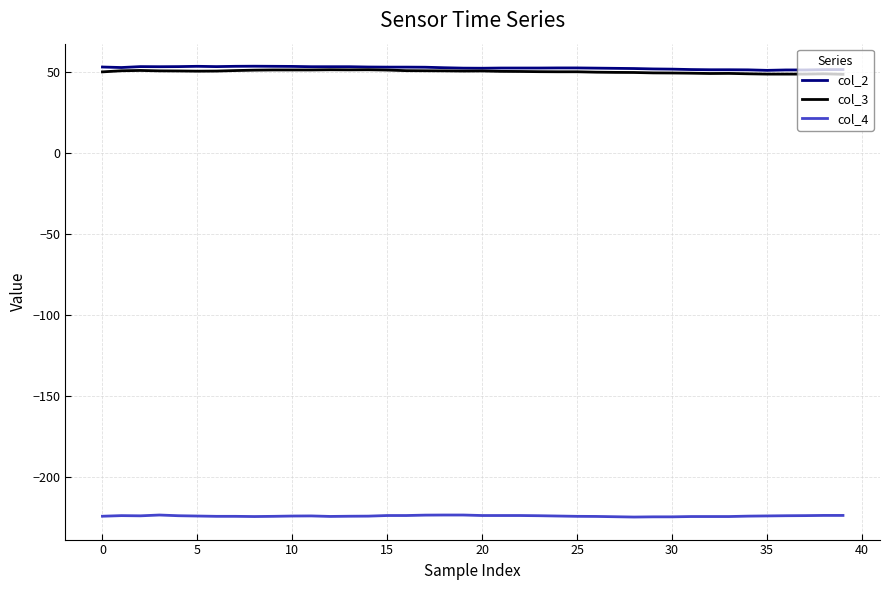

What is the minimum value for col_4?

-224.5